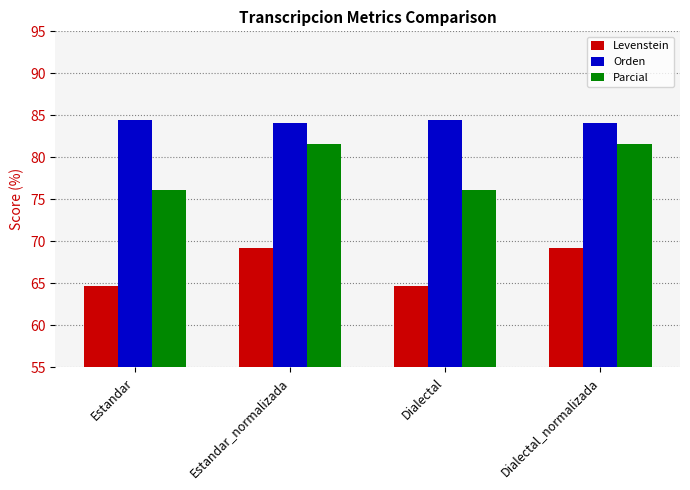

Reading left to right, list all the values displayed in this chart.

Levenstein: Estandar=64.7	Estandar_normalizada=69.2	Dialectal=64.7	Dialectal_normalizada=69.2
Orden: Estandar=84.4	Estandar_normalizada=84.0	Dialectal=84.4	Dialectal_normalizada=84.0
Parcial: Estandar=76.1	Estandar_normalizada=81.6	Dialectal=76.1	Dialectal_normalizada=81.6